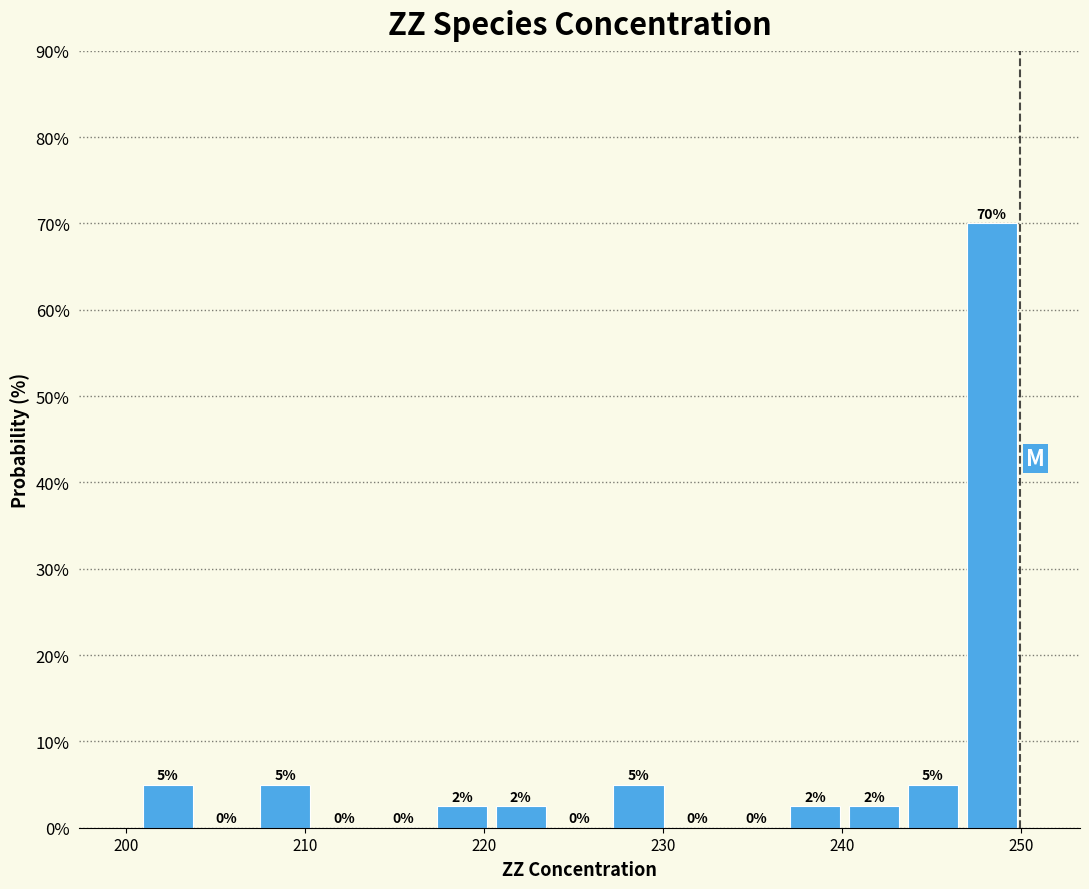

Around what value on the x-axis is the tallest bar? Give the approximate position of its centre, as read against the axis.

248